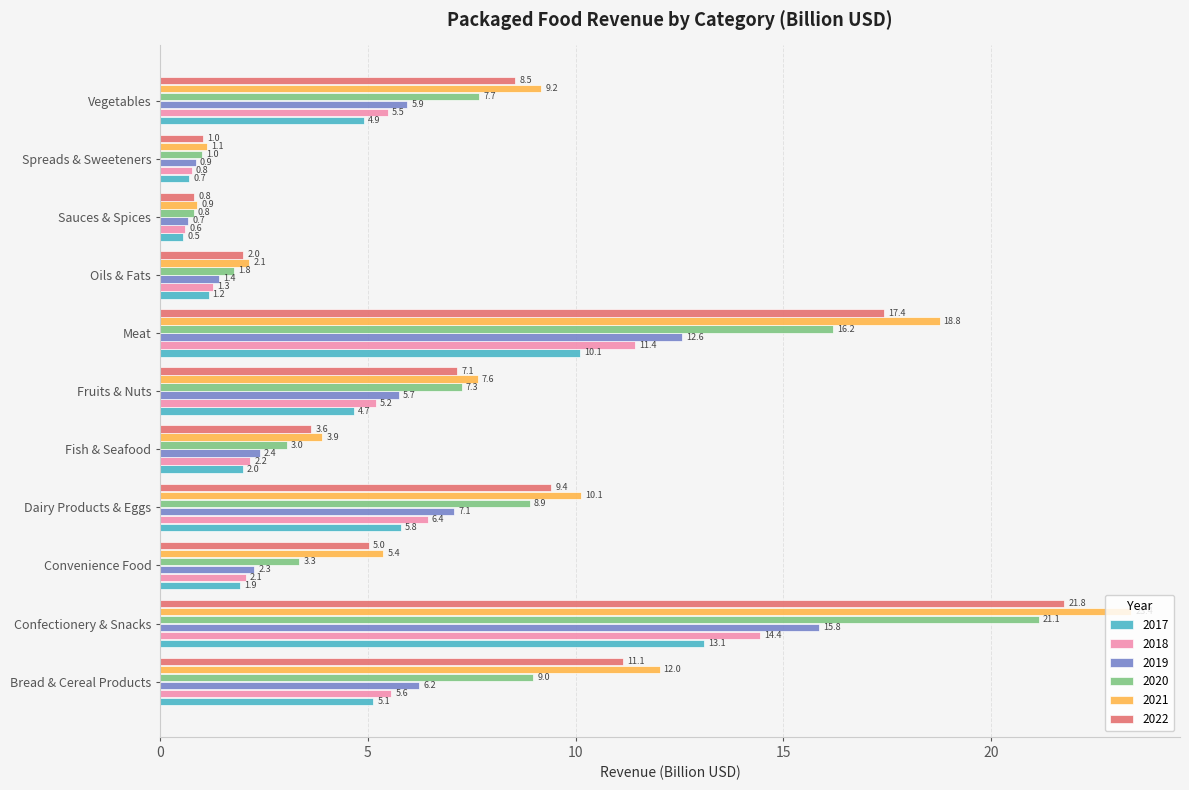

True or false: 2021 has a value of 2.6 at Fruits & Nuts.

False